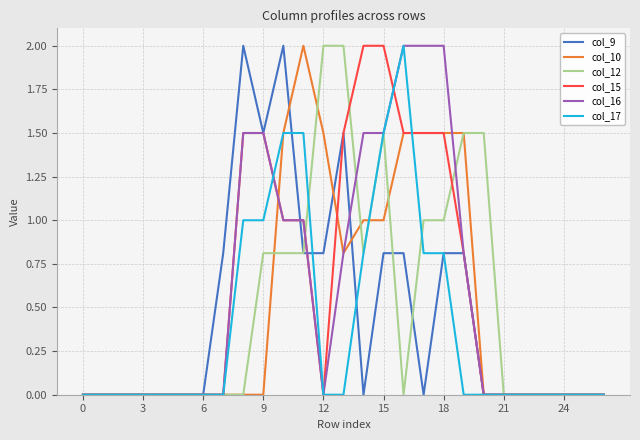

What is the maximum value for col_17?

2.0